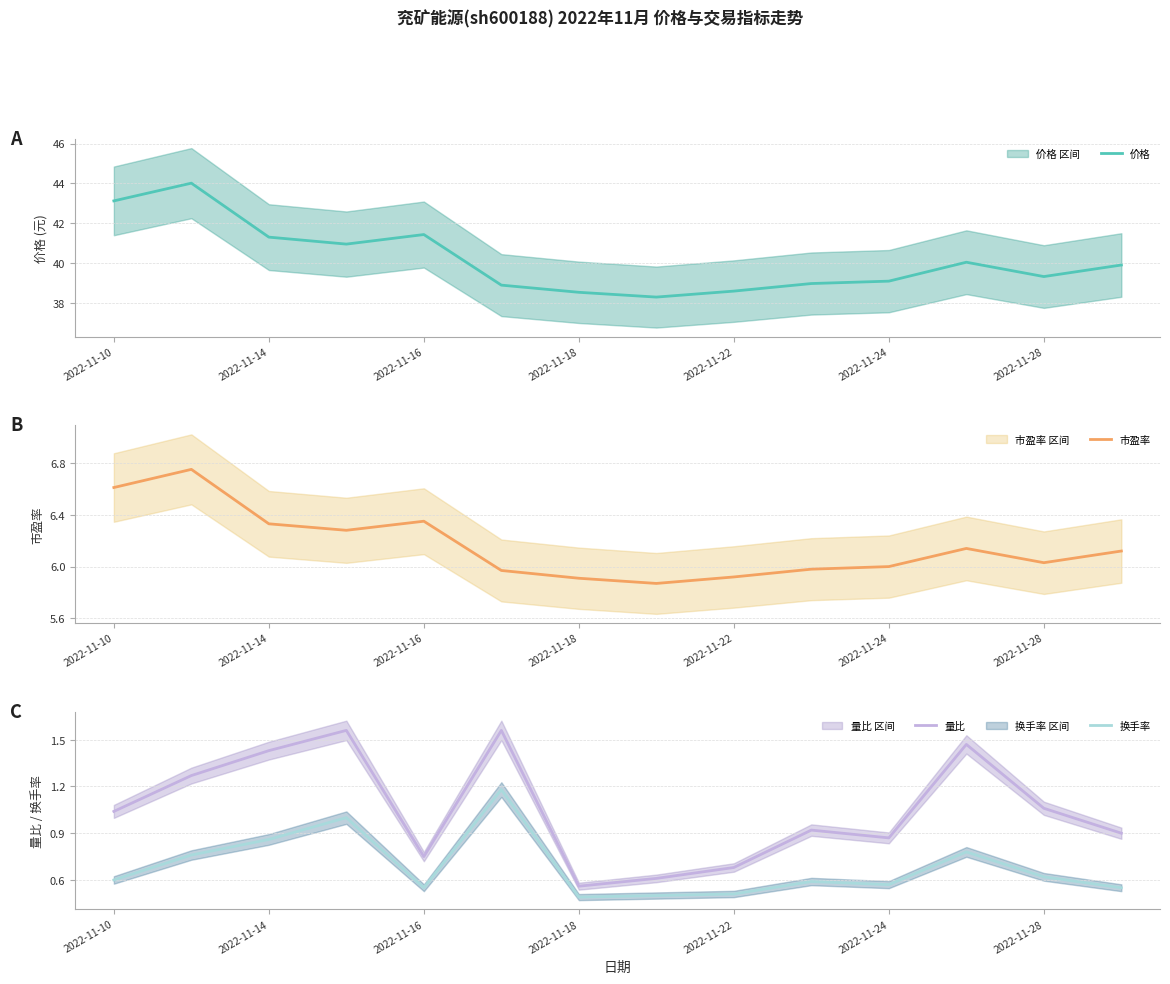

True or false: 换手率 and 量比 intersect in this chart.

False